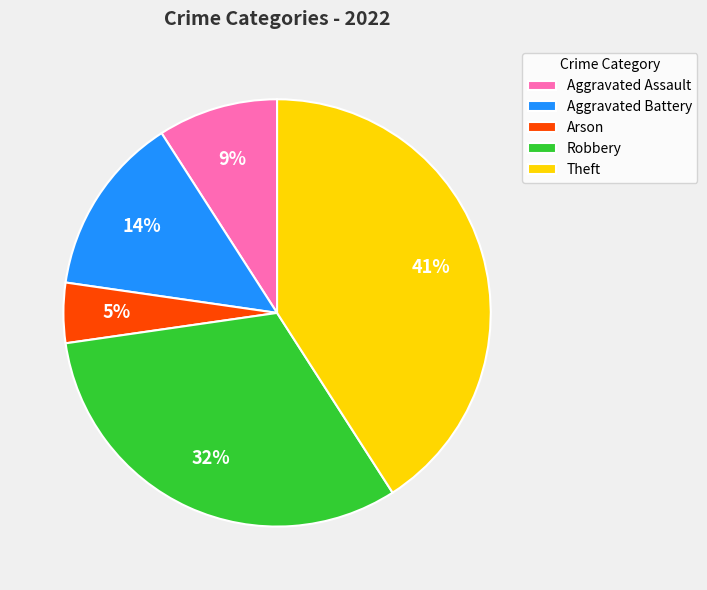

True or false: Aggravated Battery accounts for 14% of the total.

True